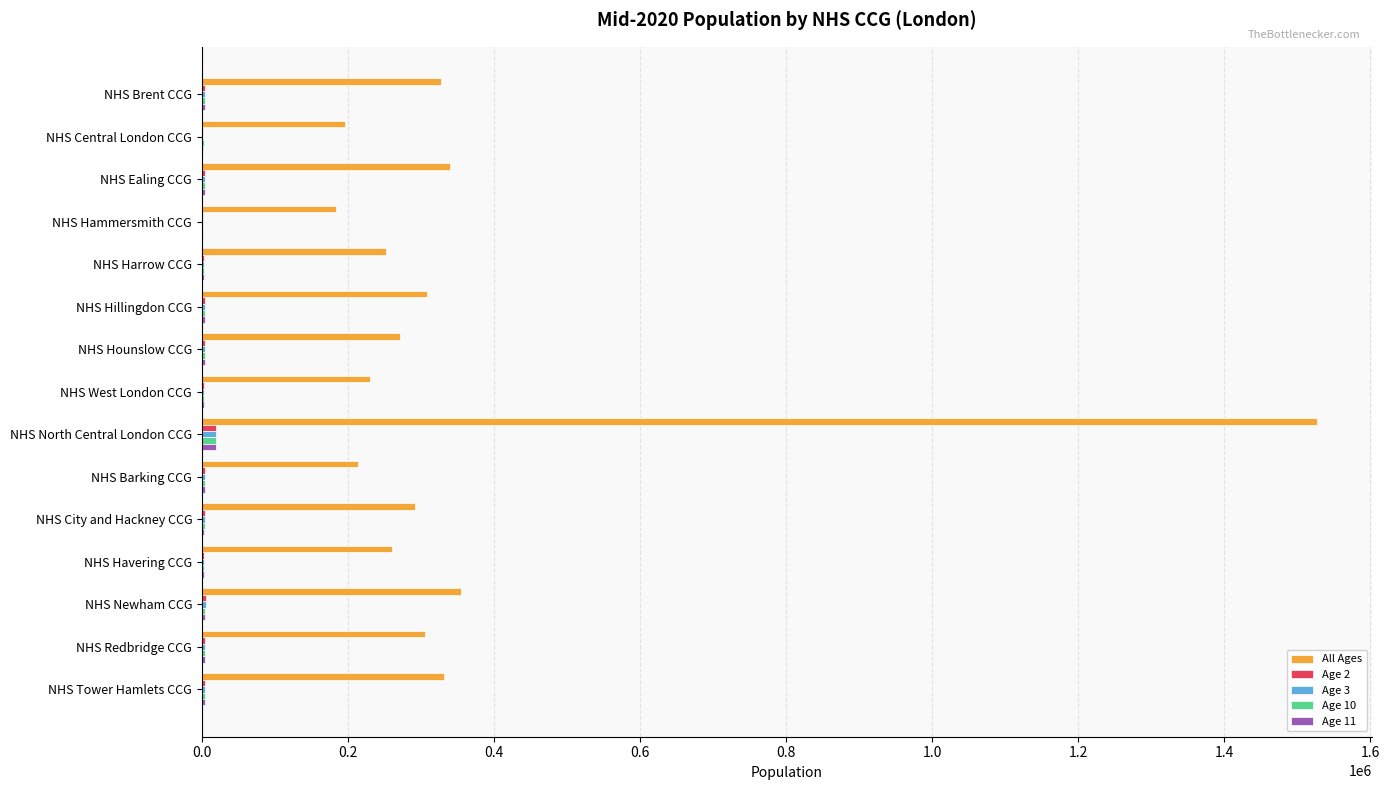

Which series has the largest total across all categories?

All Ages